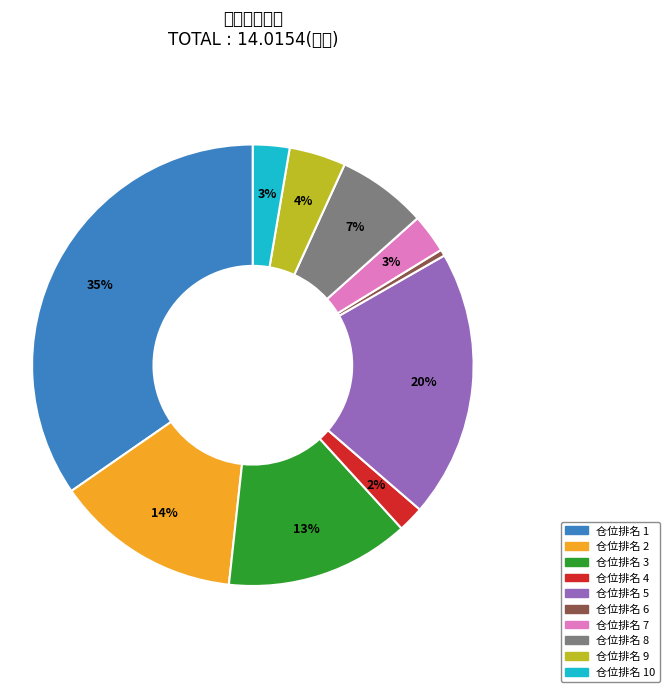

Which slice is the largest?

1